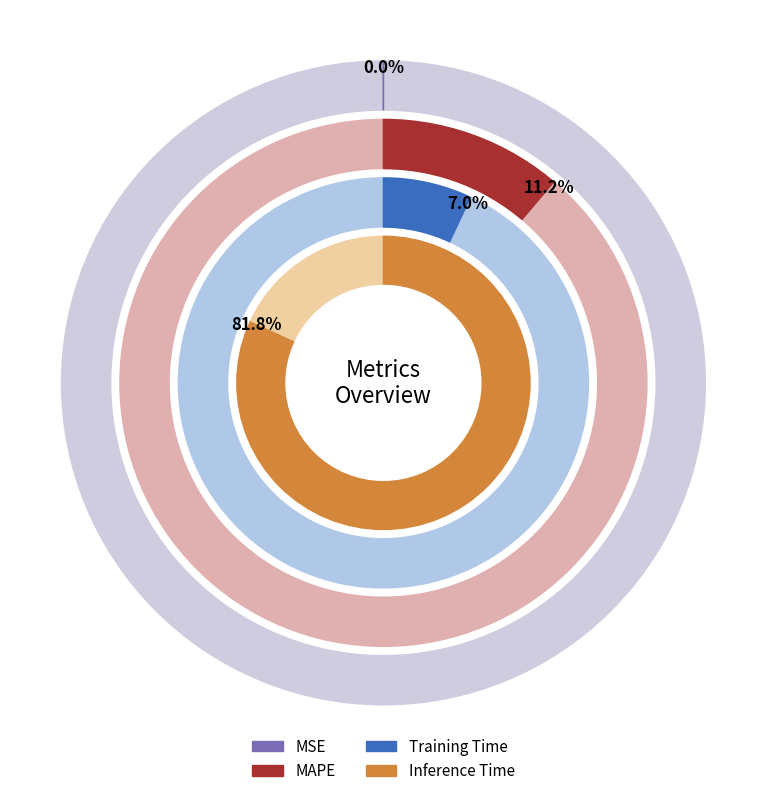

Which has a higher value, Training Time or MAPE?

MAPE